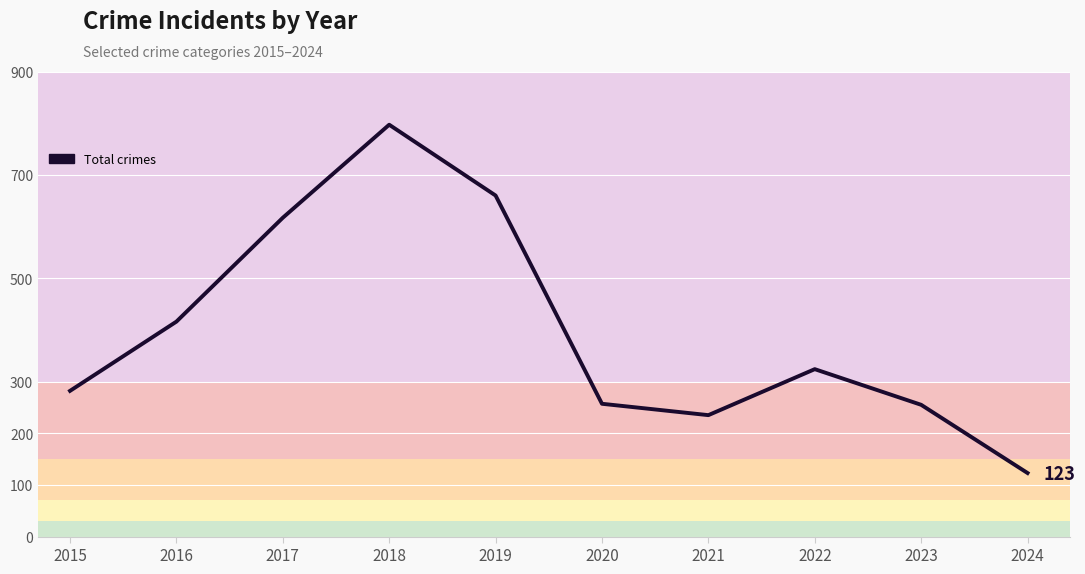

How many interior local valleys (lower than both neighbors) does the data have?

1